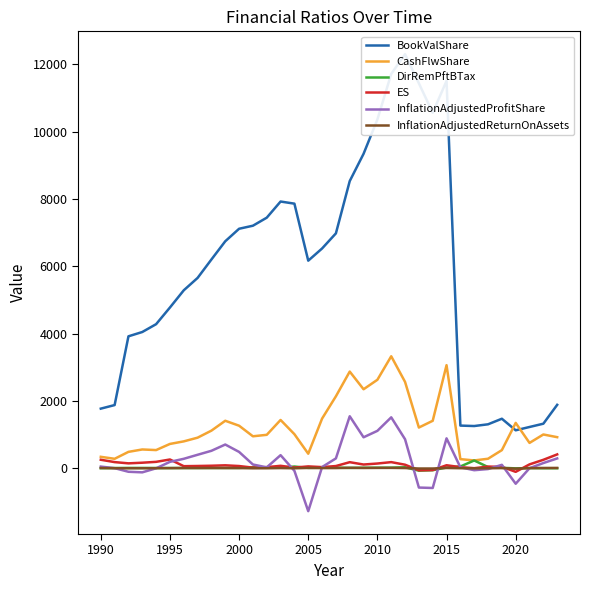

What is the sum of all BookValShare values?

198441.6